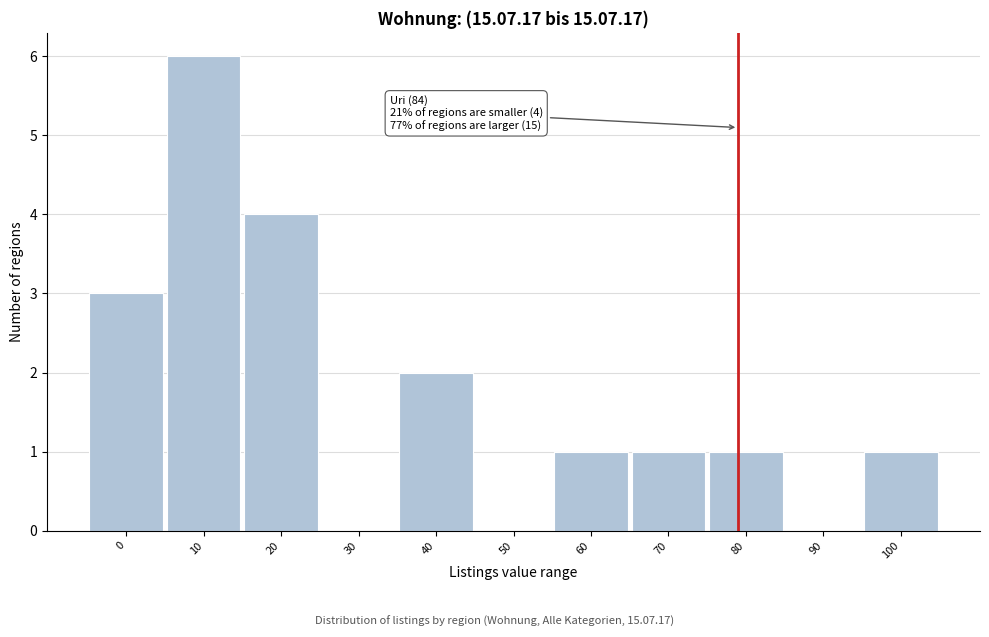

Reading left to right, what are all the values shown in this chart?

0=3	10=6	20=4	30=0	40=2	50=0	60=1	70=1	80=1	90=0	100=1